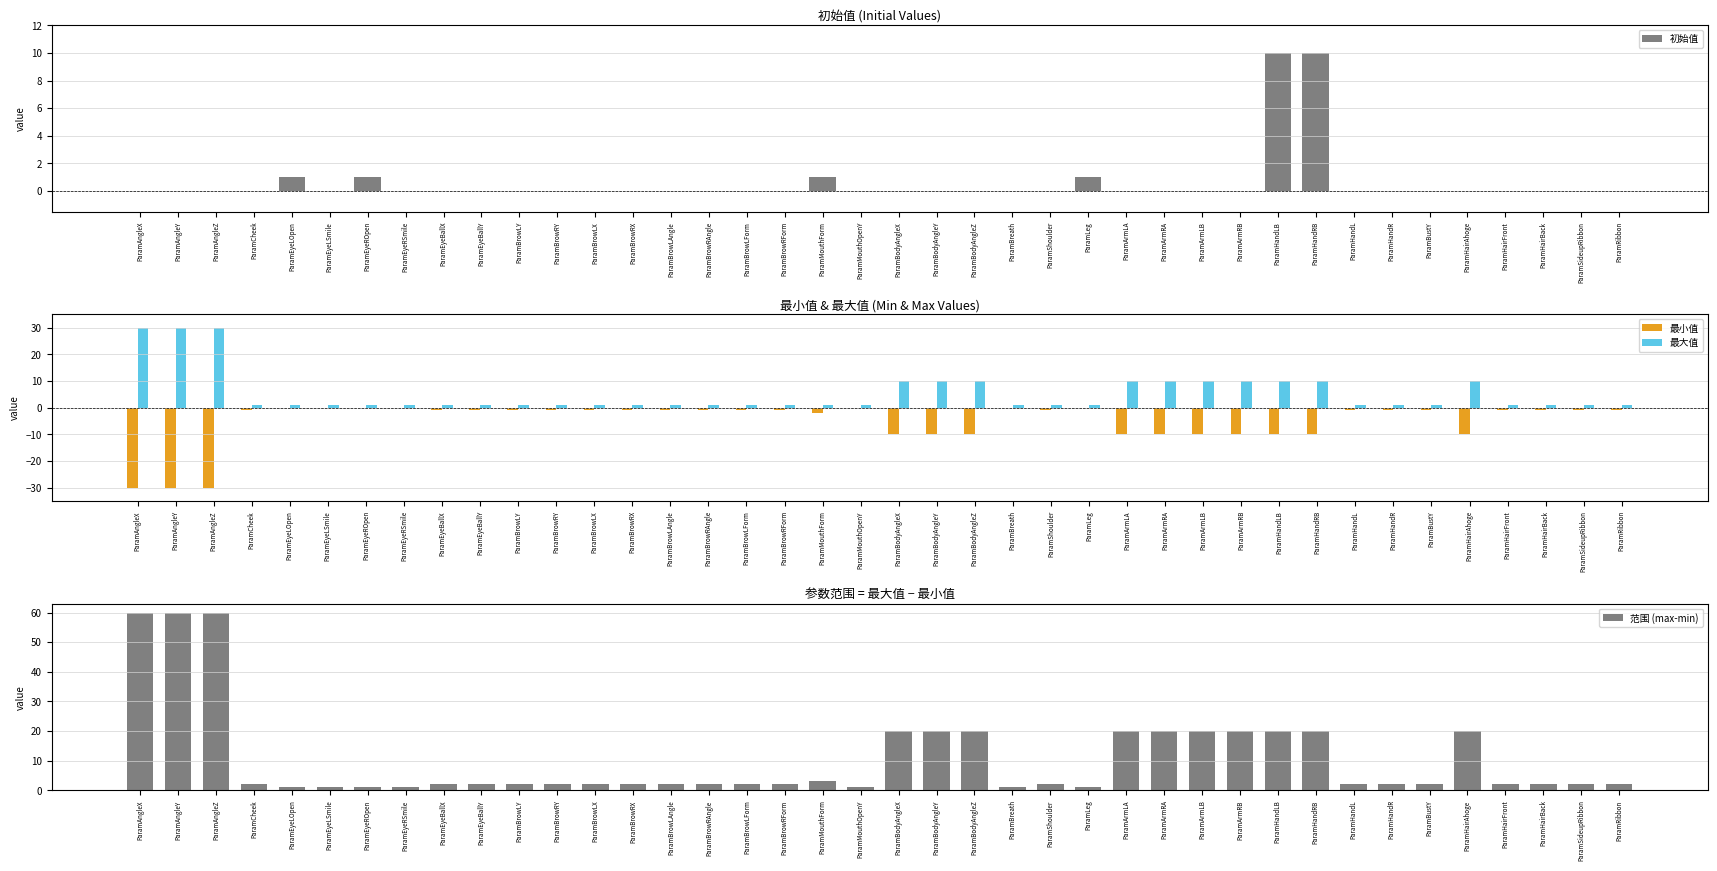

Which category has the lowest value across all series?

ParamAngleX